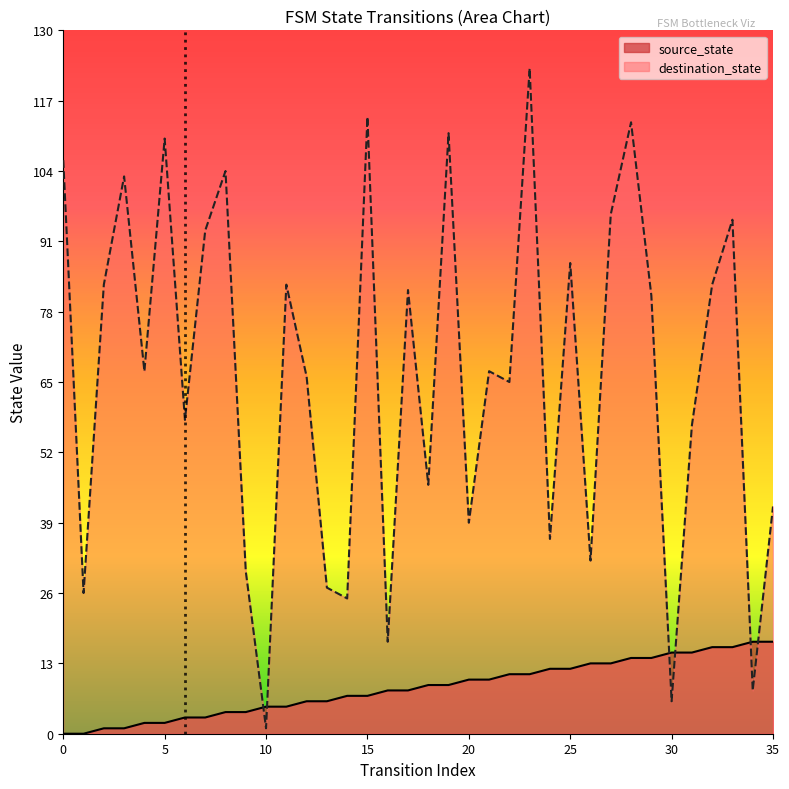

How many positive values does the source_state series have?

34